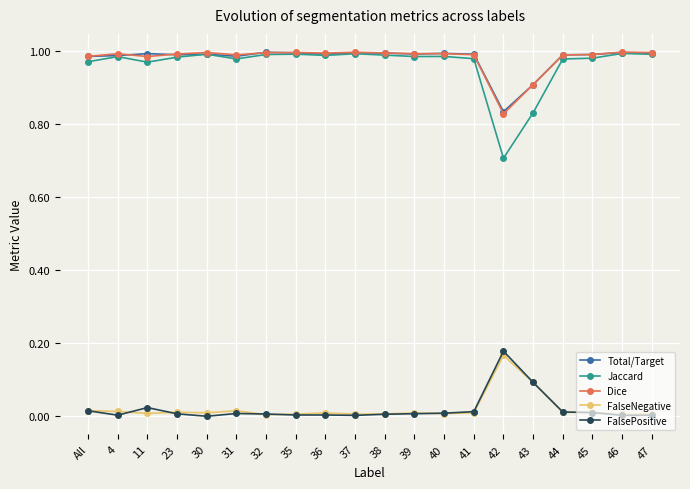

What is the label of the 16th point from the right?

30